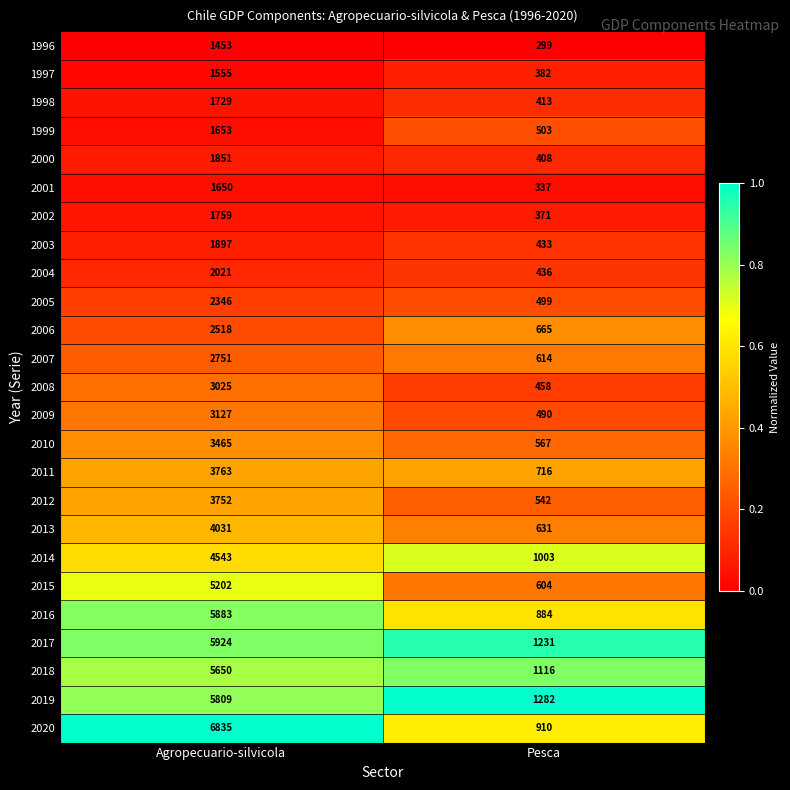

At which label is 2019 closest to 3545?

Pesca